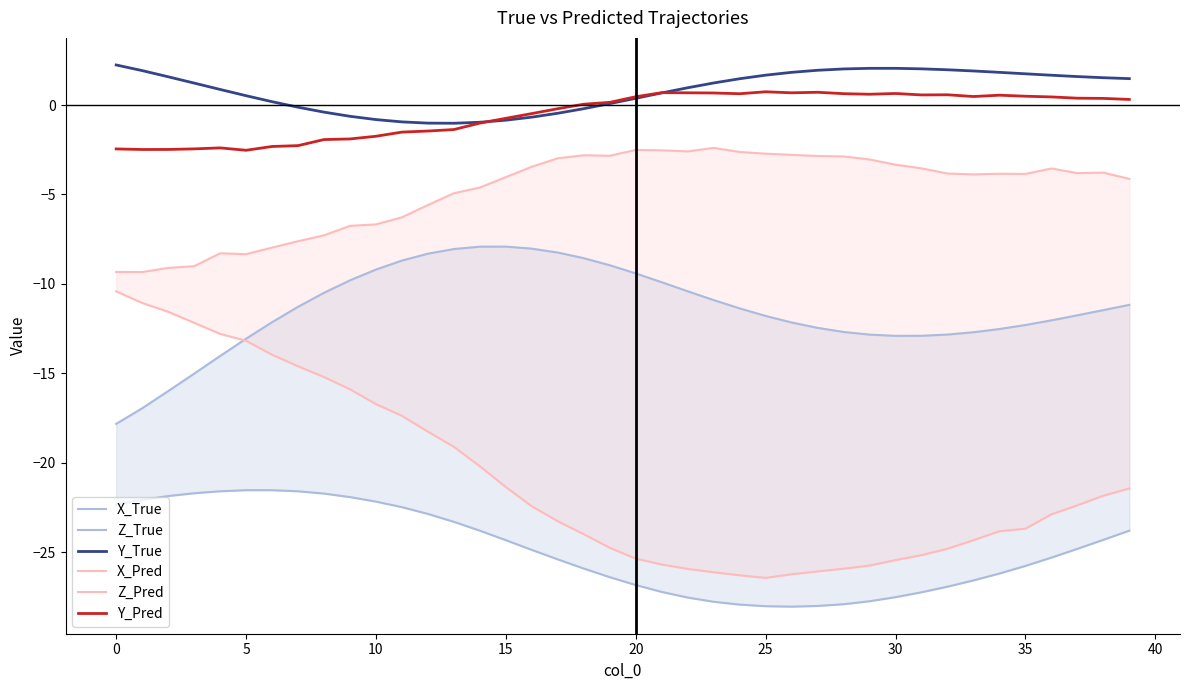

Is it true that Y_True equals 2.1 at 30?

True